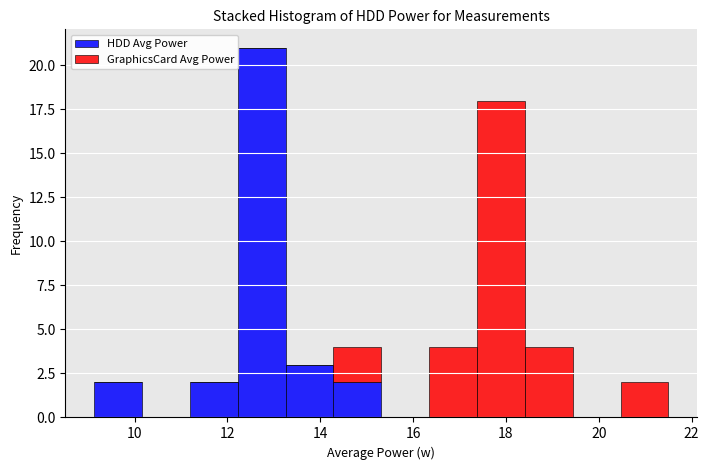

Reading left to right, transcribe this chart: for each stacked bar, give the range it covers on the x-axis and its total height. Neither the bar edges nor the heights are printed on the chart, so give them approximately, as read against the axes.

9.2 to 10.2: 2
10.2 to 11.2: 0
11.2 to 12.2: 2
12.2 to 13.2: 21
13.2 to 14.2: 3
14.2 to 15.4: 4
15.4 to 16.4: 0
16.4 to 17.4: 4
17.4 to 18.4: 18
18.4 to 19.4: 4
19.4 to 20.4: 0
20.4 to 21.6: 2